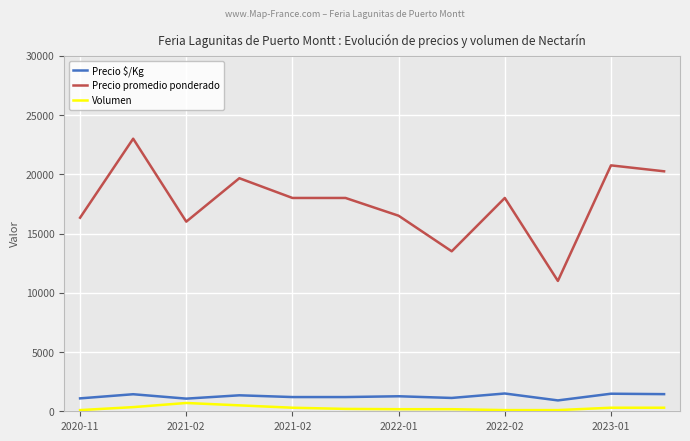

What is the greatest value displayed?

23000.0